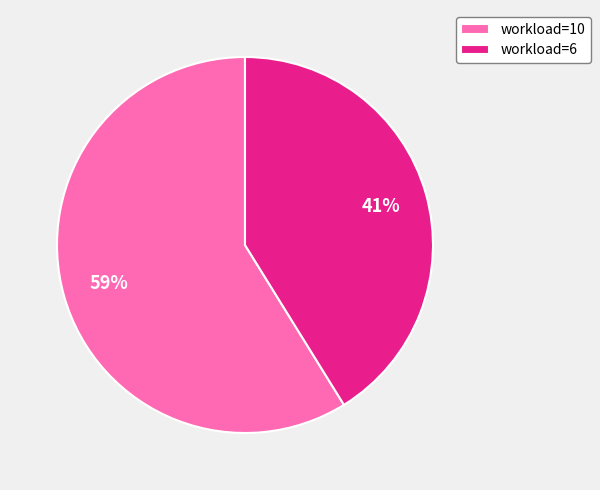

To the nearest percent, what portion does workload=10 represent?

59%